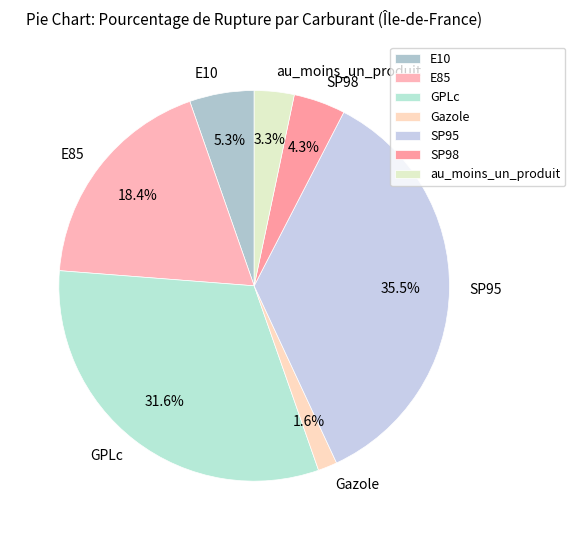

Between SP98 and GPLc, which is larger?

GPLc